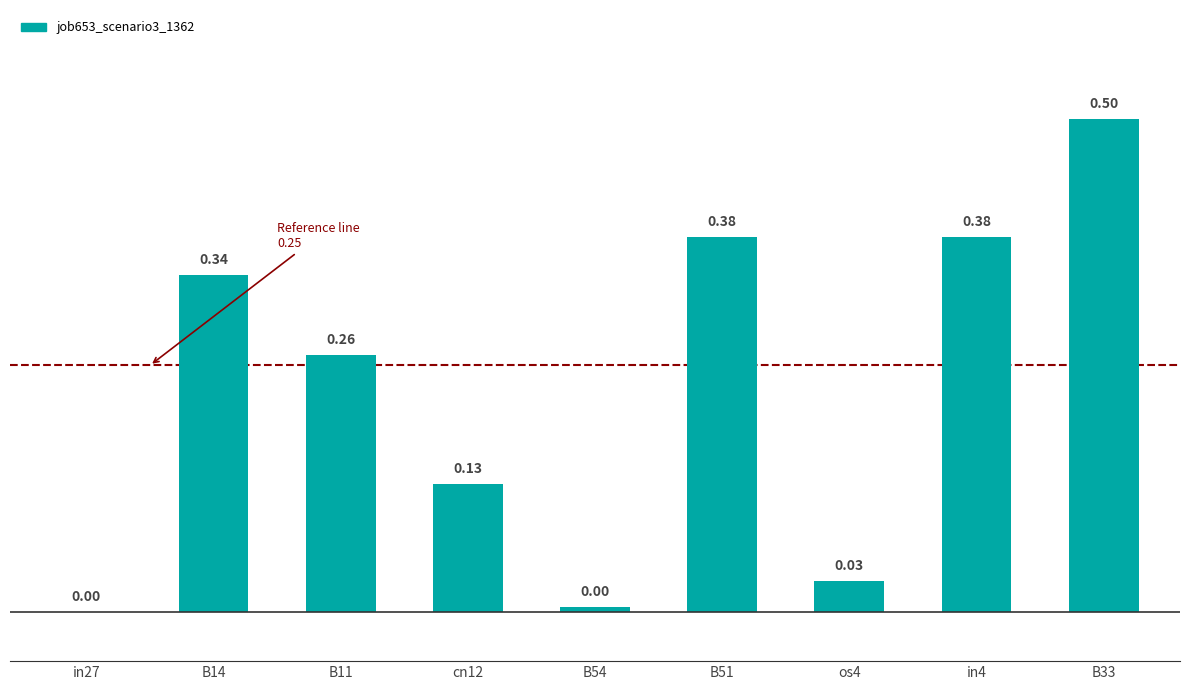

Between os4 and in27, which is larger?

os4